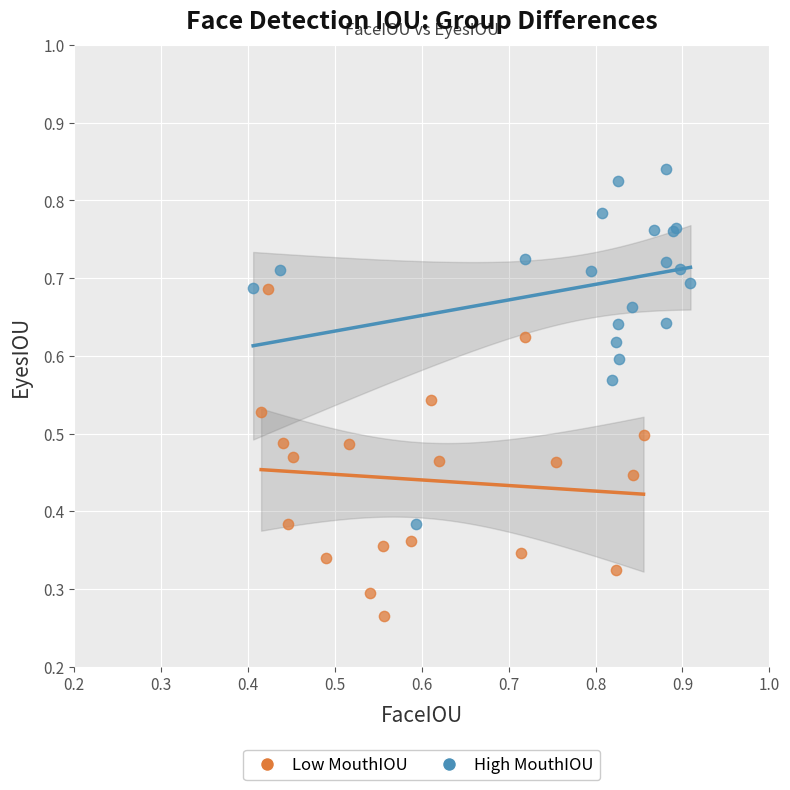

What are all the series names shown in the legend?

Low MouthIOU, High MouthIOU